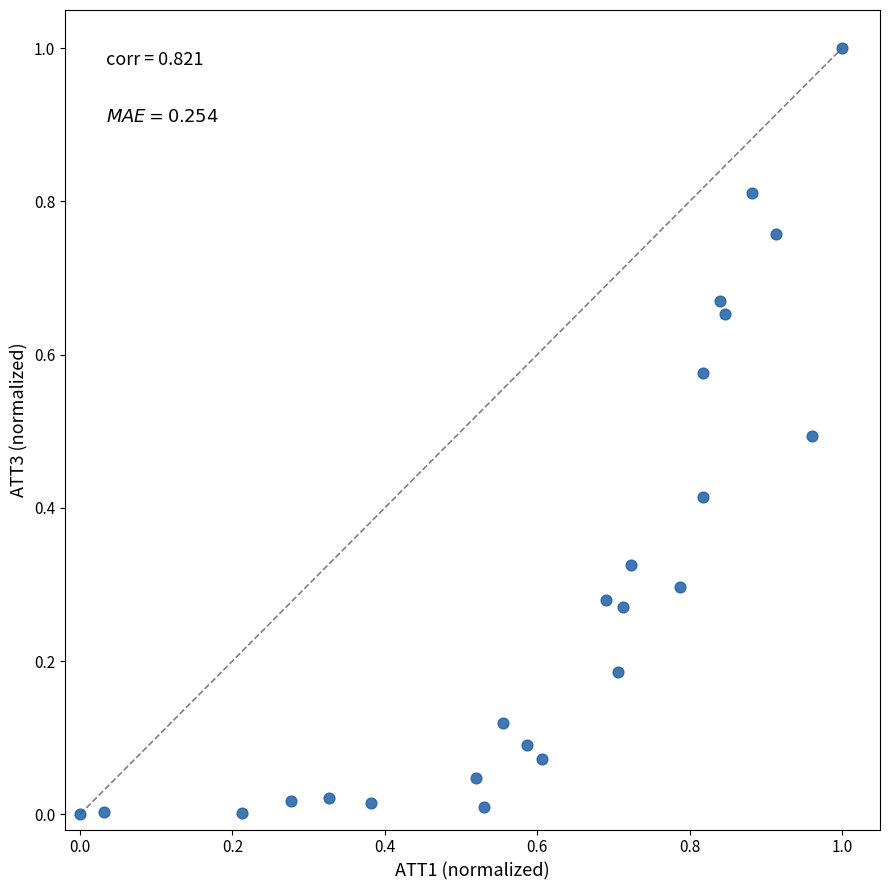

What is the range of Y values (max minus min)?

1.0